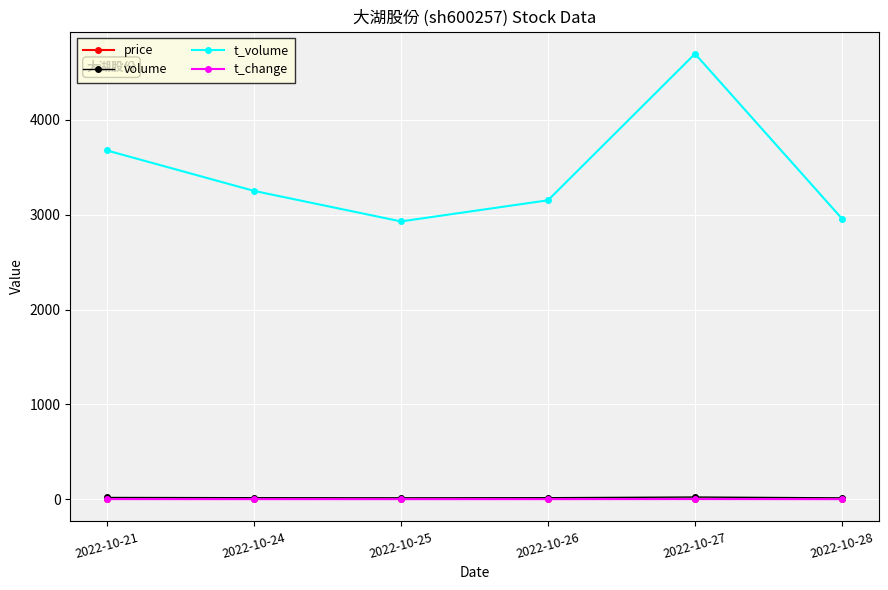

How many interior local valleys does the t_volume series have?

1